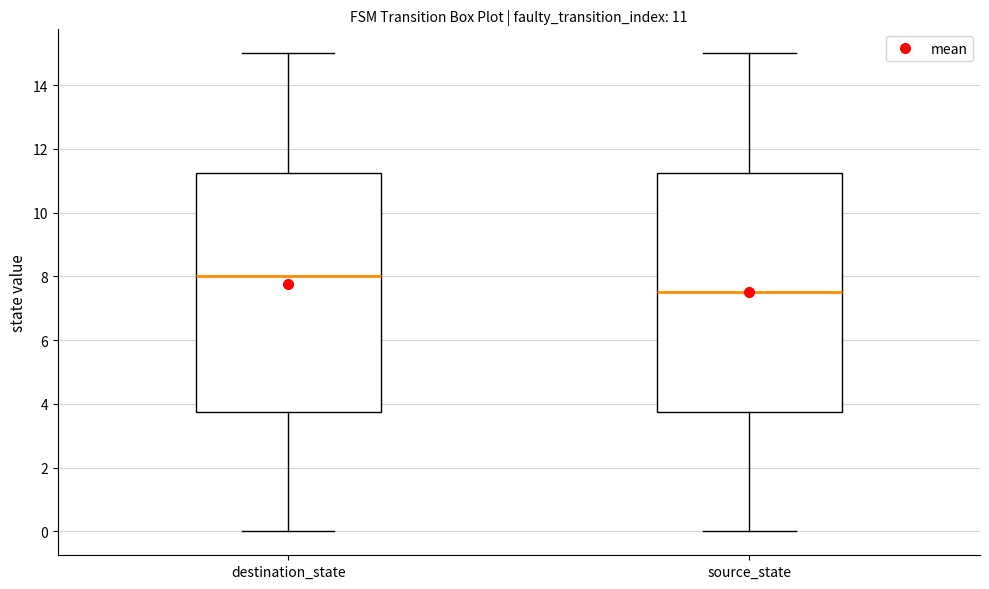

Which box has the highest median line?

destination_state